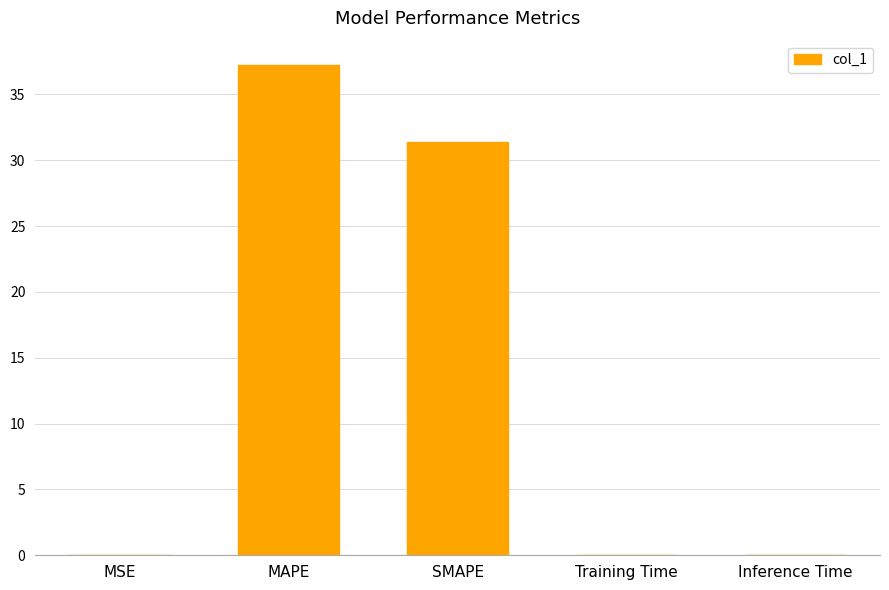

Between MAPE and Training Time, which is larger?

MAPE